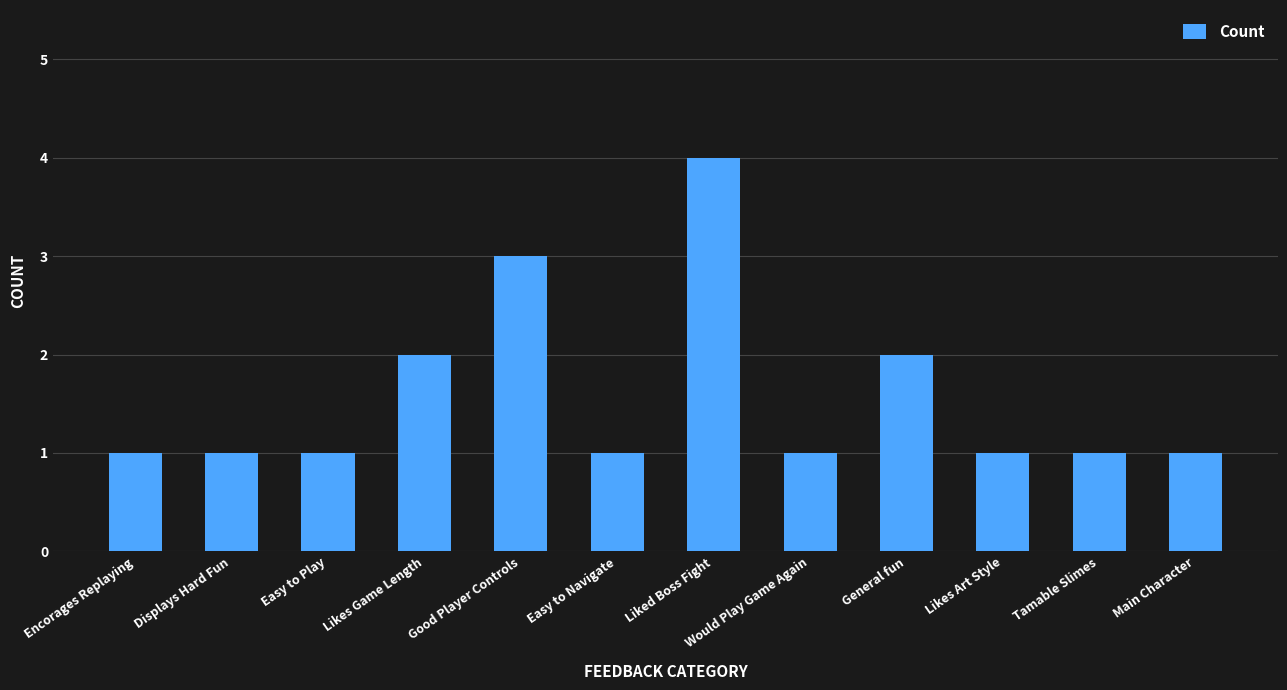

What is the ratio of the value at Liked Boss Fight to the value at Encorages Replaying?

4.0